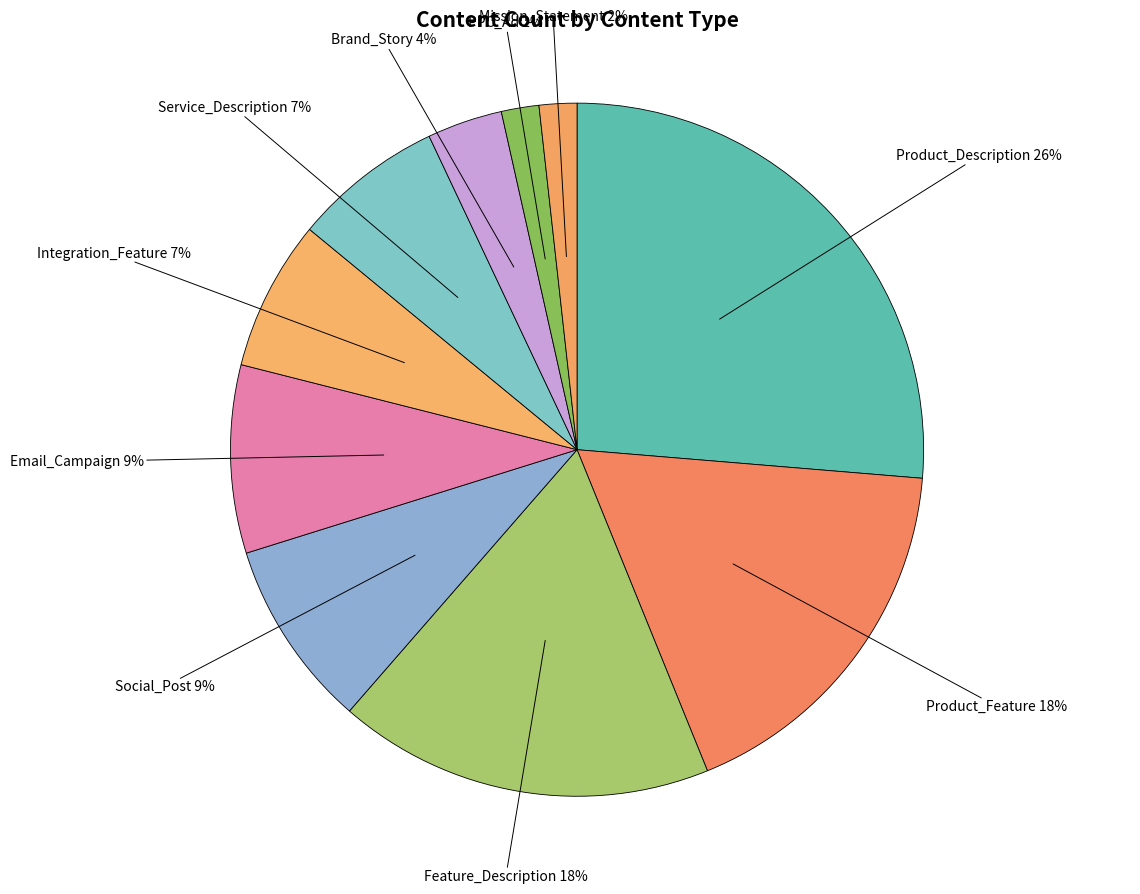

How many slices are in this pie chart?

10